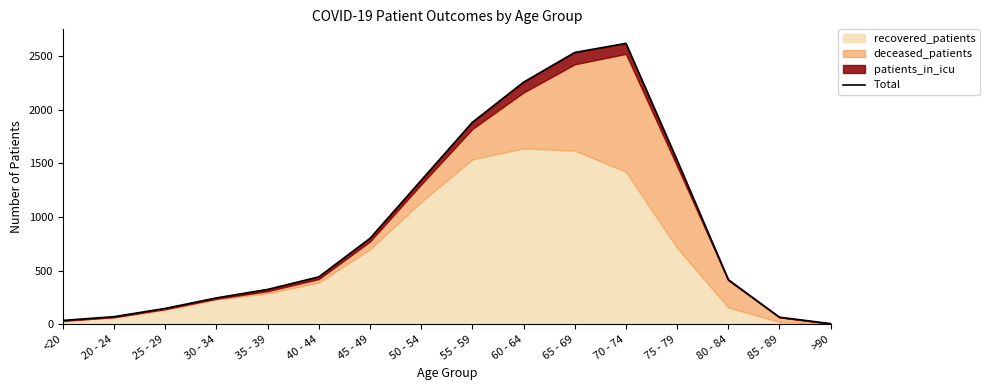

What is the smallest value displayed?

5